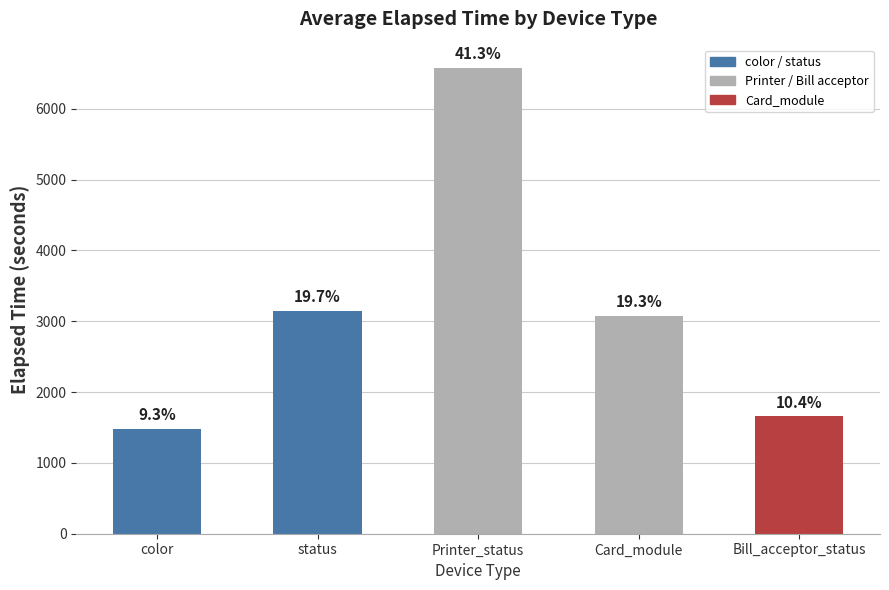

Where is the data nearest to the value 4029?

status